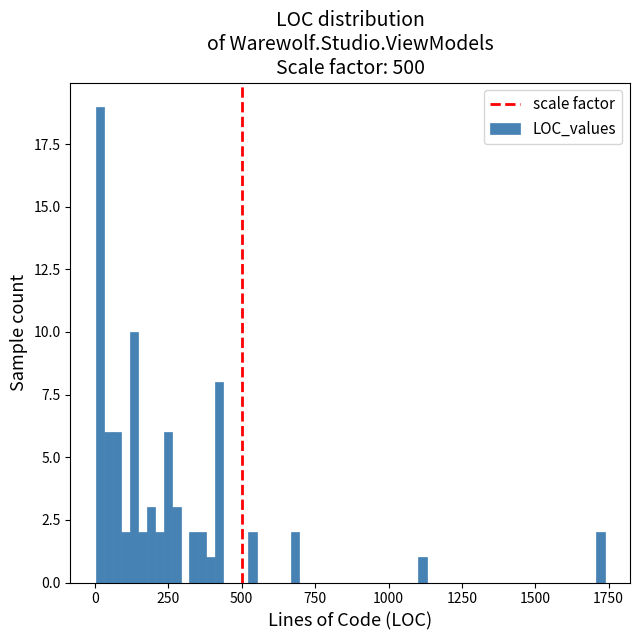

Read against the x-axis, roughly where is the centre of the tallest bar?

0